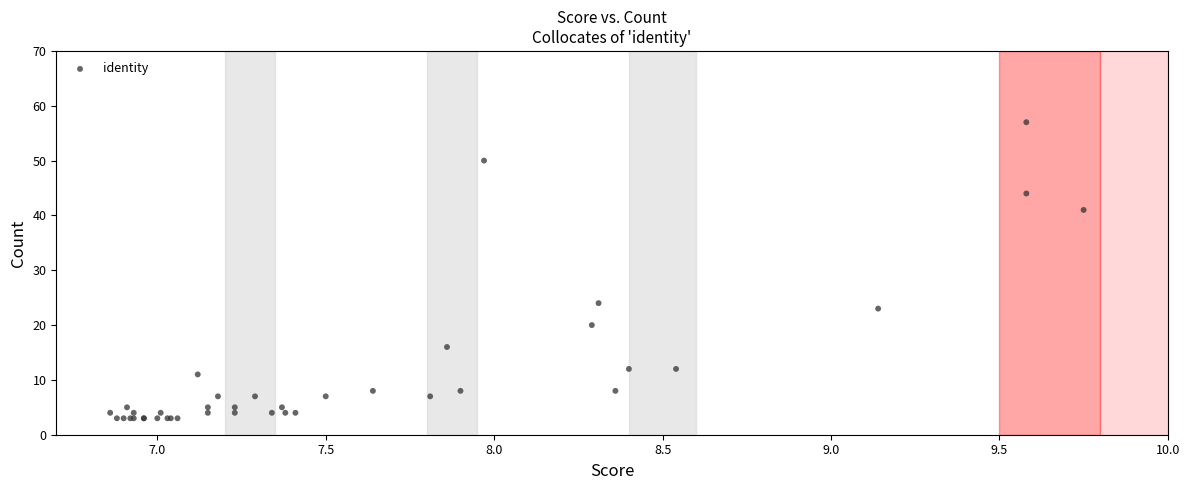

What Y value in the scatter plot is closest to 30?

24